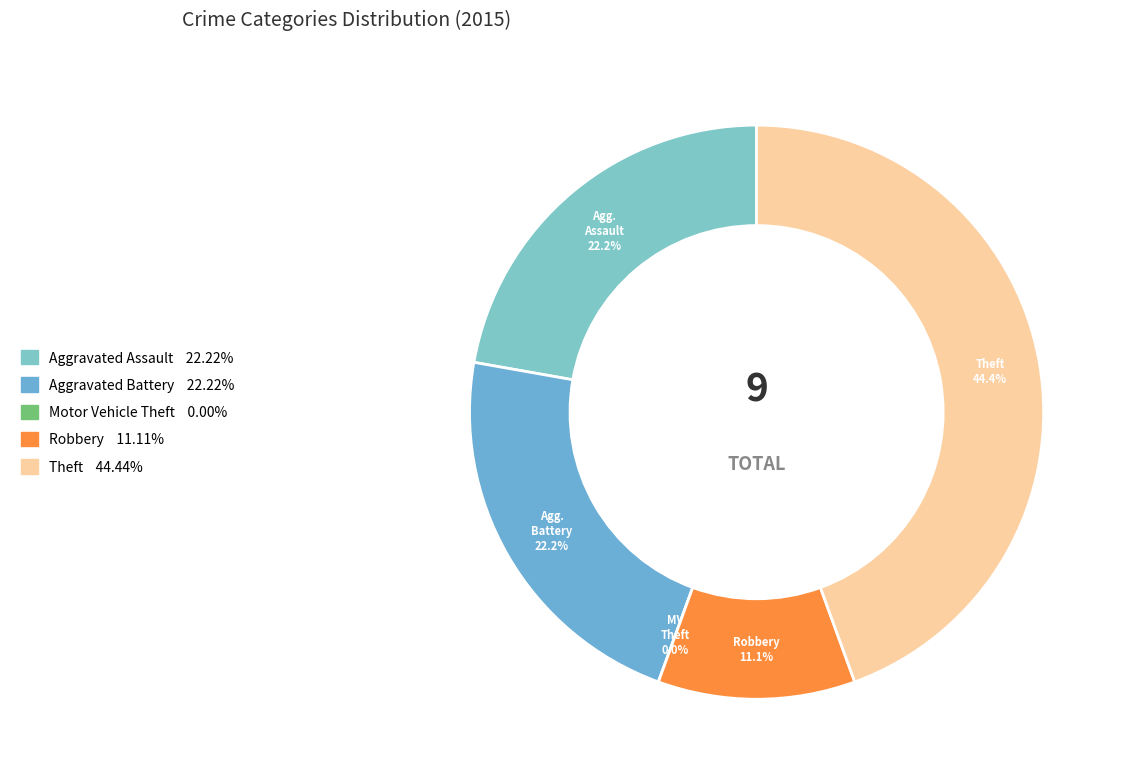

What percentage is NOT represented by Theft?

55.6%